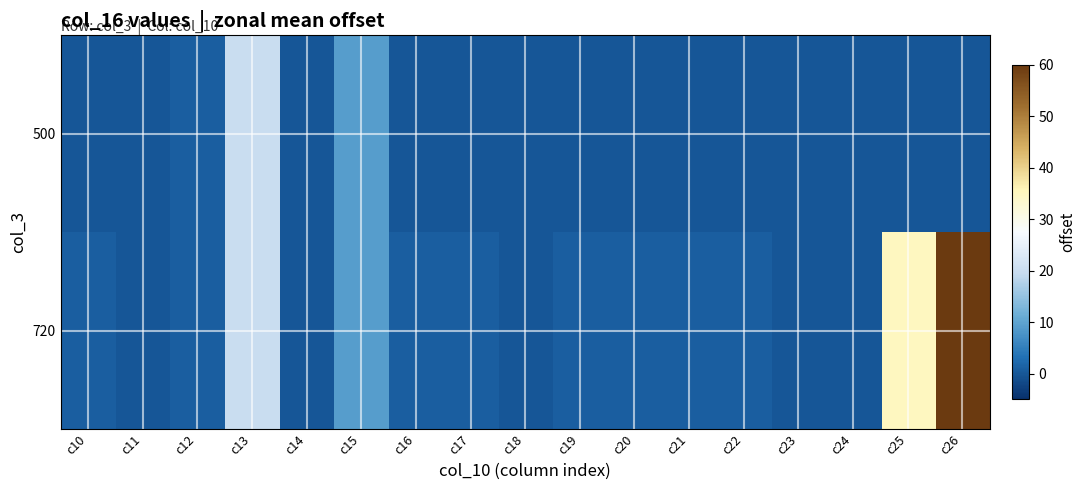

Which category has the lowest value across all series?

c10